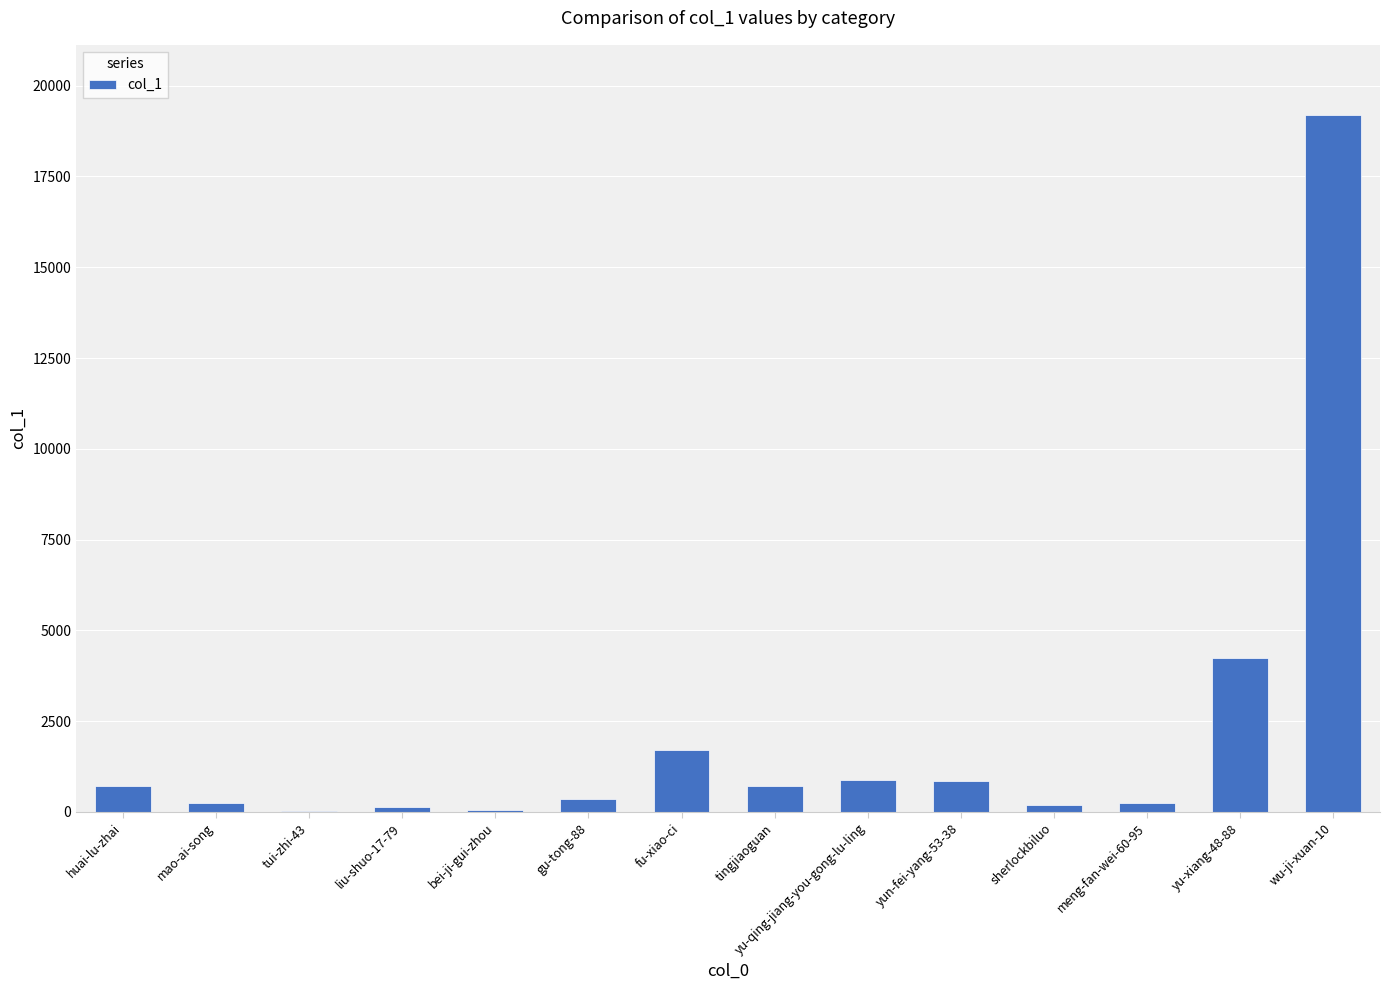

What is the ratio of the value at tingjiaoguan to the value at bei-ji-gui-zhou?

12.1